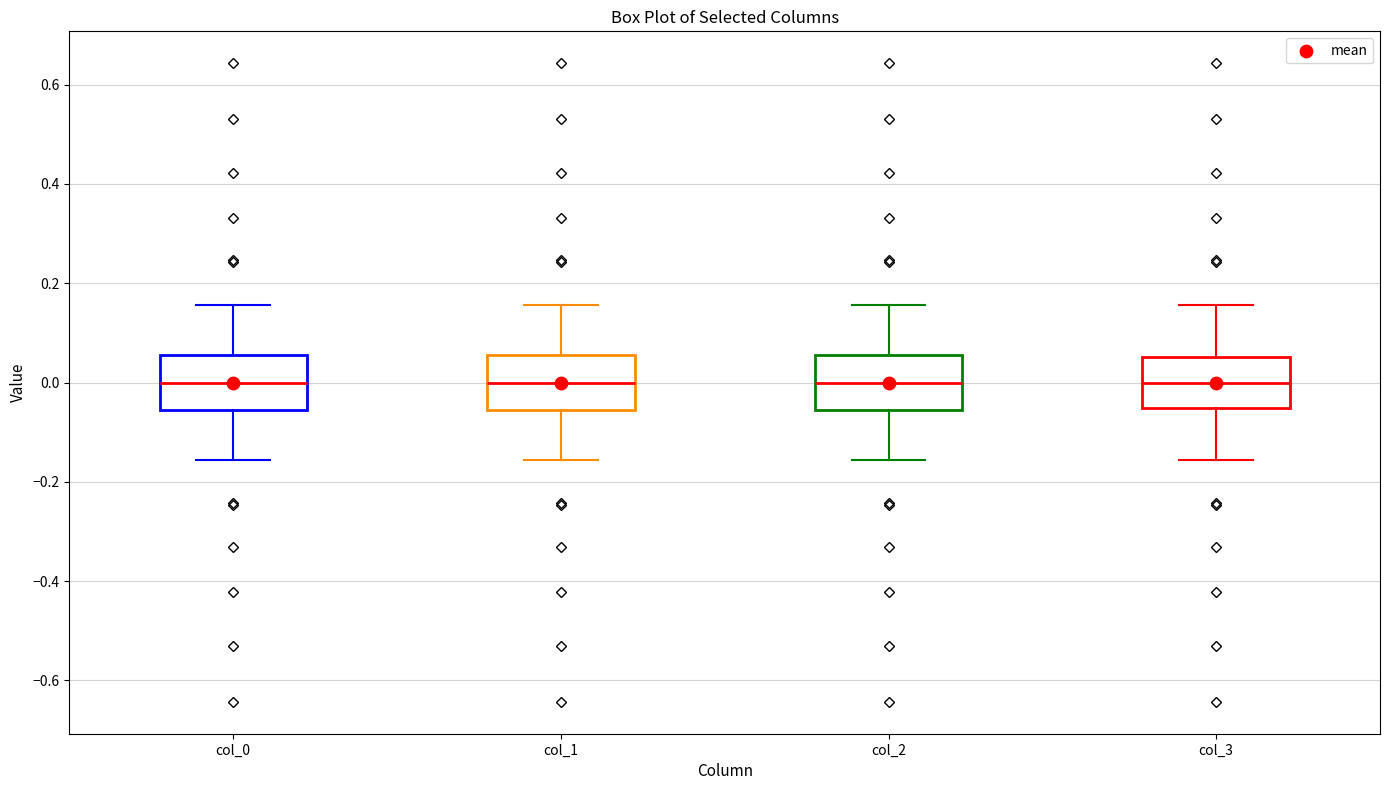

Where does the upper whisker of the box for col_2 end on the y-axis? The values are not printed on the chart, so give them approximately, as read against the axis.

0.16